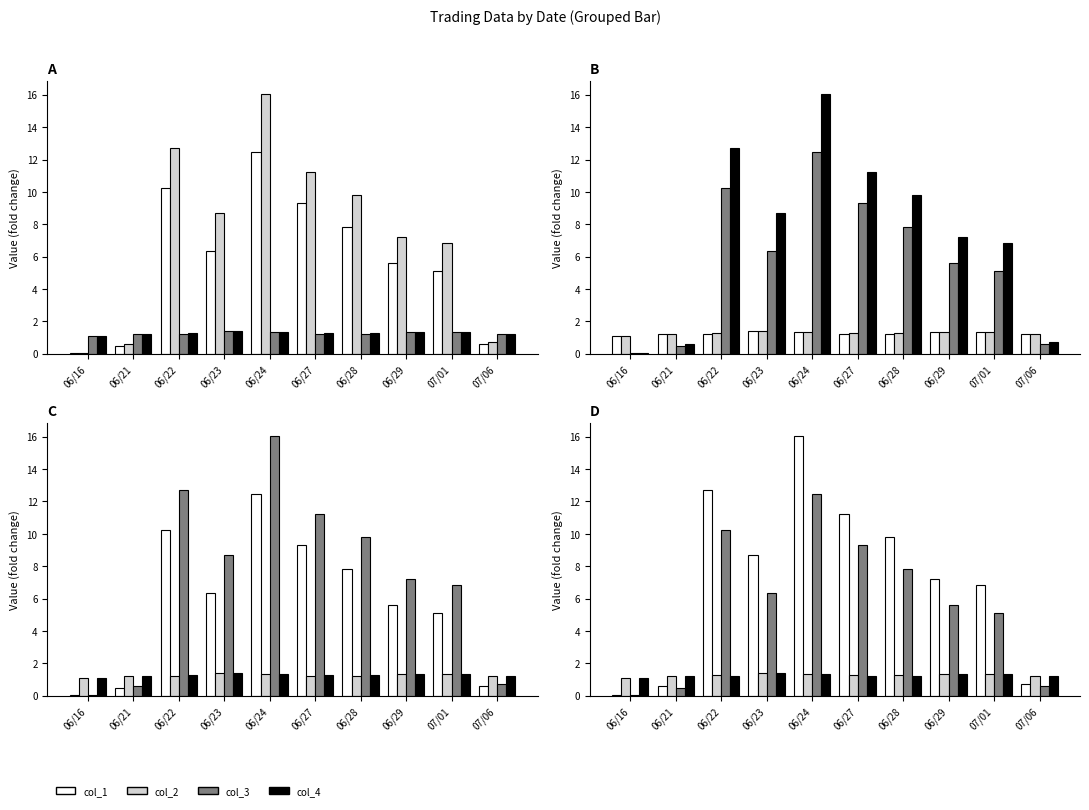

Reading left to right, transcribe all the data shown in this chart.

col_1: 06/16=0.1	06/21=0.6	06/22=12.7	06/23=8.7	06/24=16.0	06/27=11.3	06/28=9.8	06/29=7.2	07/01=6.8	07/06=0.7
col_2: 06/16=1.1	06/21=1.2	06/22=1.3	06/23=1.4	06/24=1.4	06/27=1.2	06/28=1.3	06/29=1.3	07/01=1.3	07/06=1.2
col_3: 06/16=0.1	06/21=0.5	06/22=10.3	06/23=6.4	06/24=12.5	06/27=9.3	06/28=7.8	06/29=5.6	07/01=5.1	07/06=0.6
col_4: 06/16=1.1	06/21=1.2	06/22=1.2	06/23=1.4	06/24=1.4	06/27=1.2	06/28=1.2	06/29=1.3	07/01=1.3	07/06=1.2